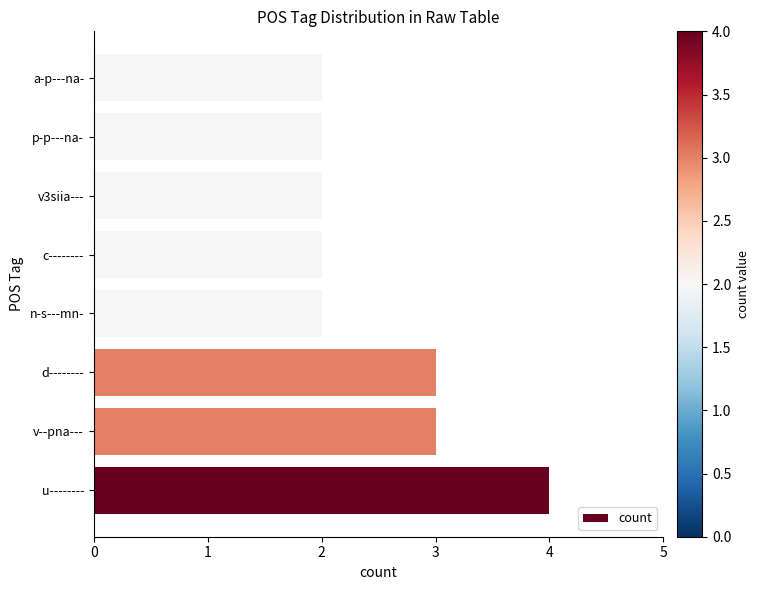

True or false: the data shows 2 at v3siia---.

True